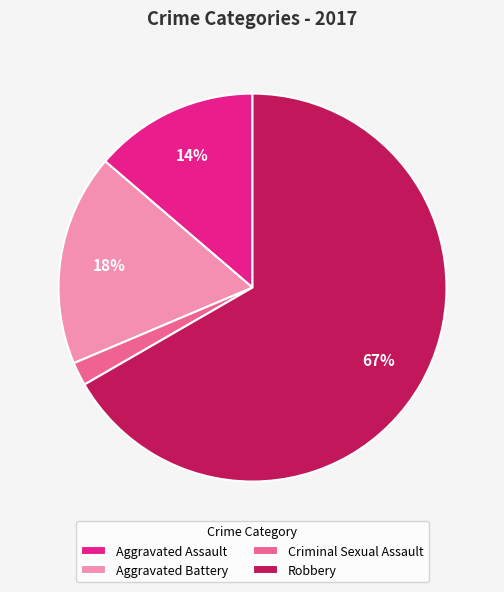

To the nearest percent, what is the average slice percentage?

25%